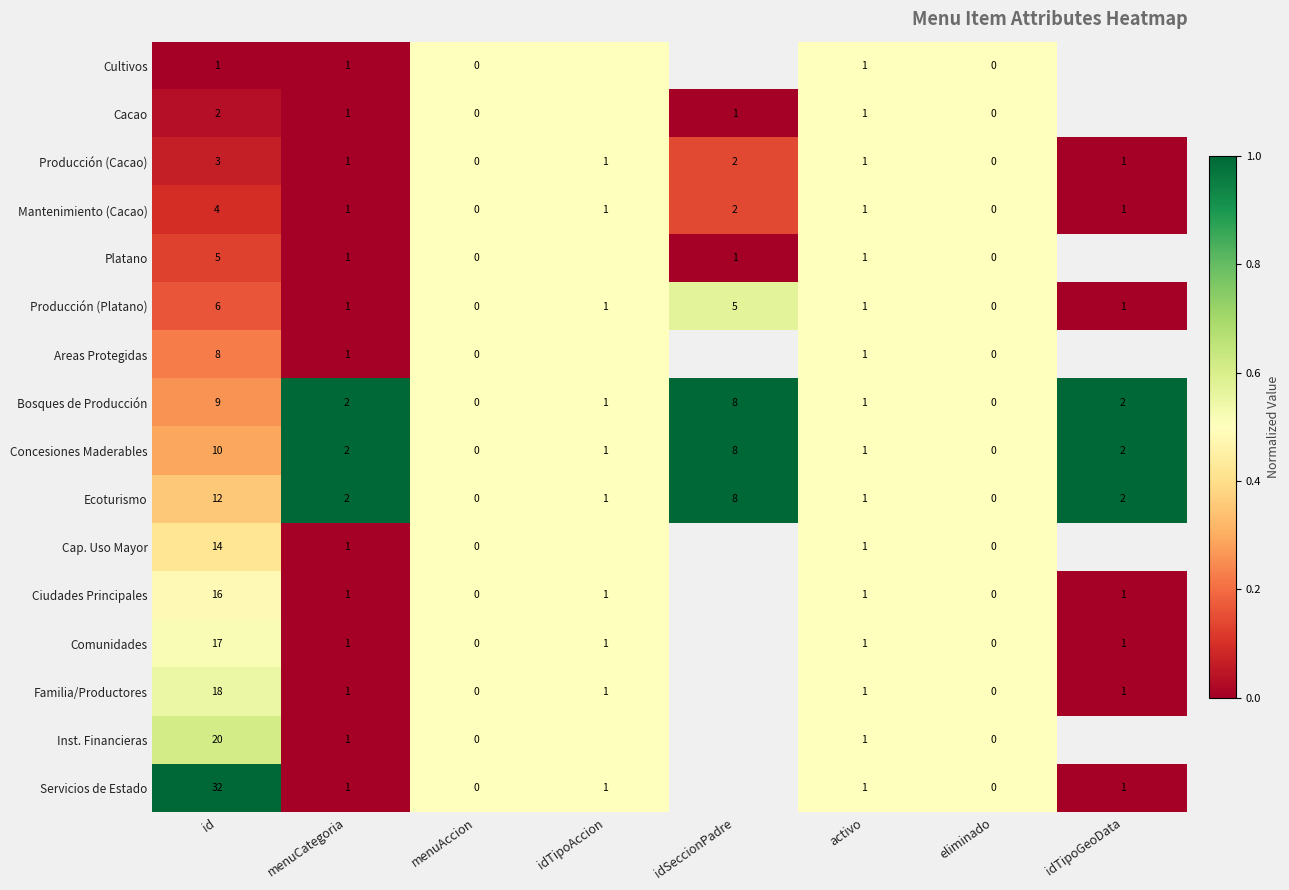

What is the maximum value for Producción (Platano)?

6.0